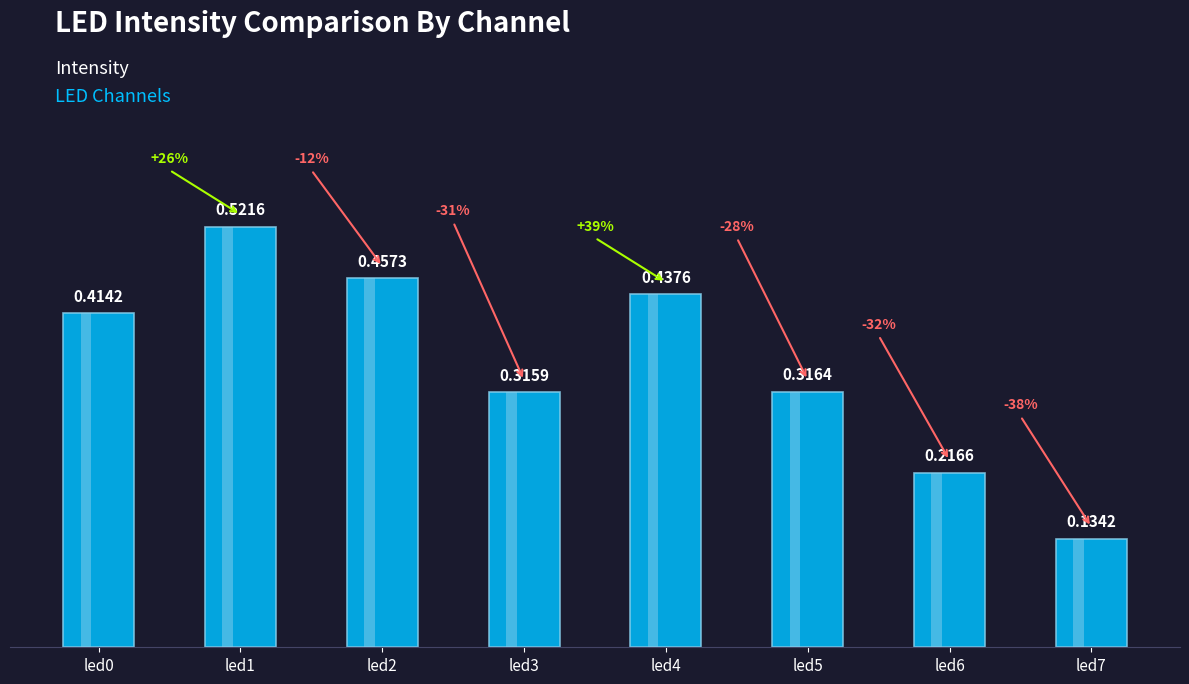

Reading left to right, transcribe all the data shown in this chart.

led0=0.4	led1=0.5	led2=0.5	led3=0.3	led4=0.4	led5=0.3	led6=0.2	led7=0.1